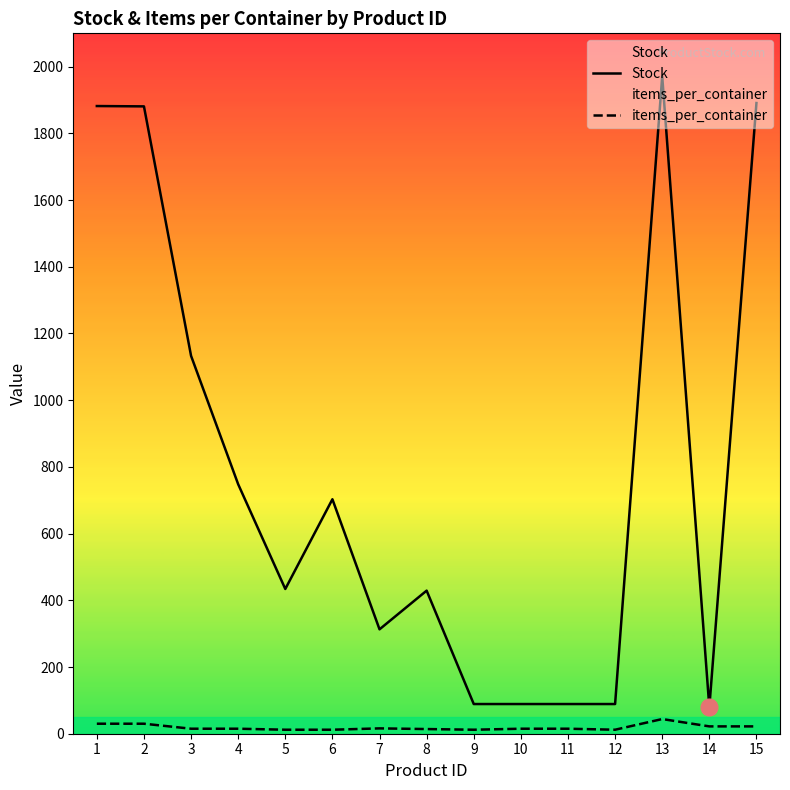

How many data points does each series have?

15